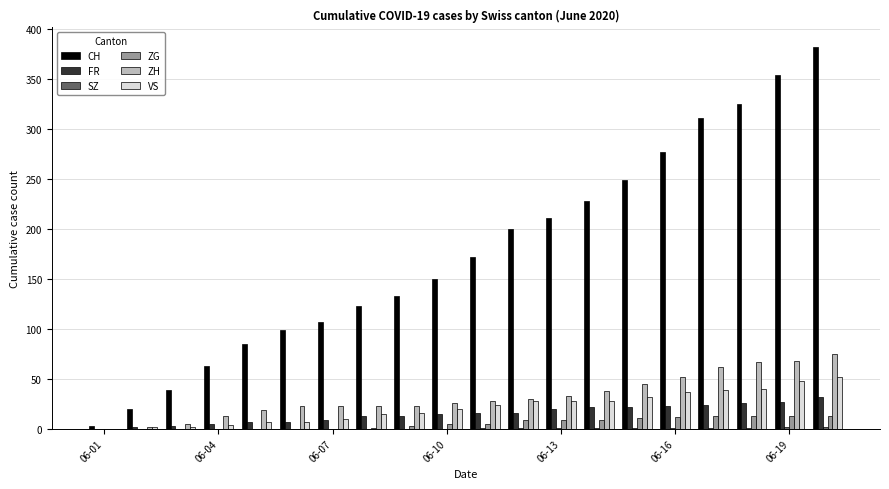

Which series has the largest total across all categories?

CH